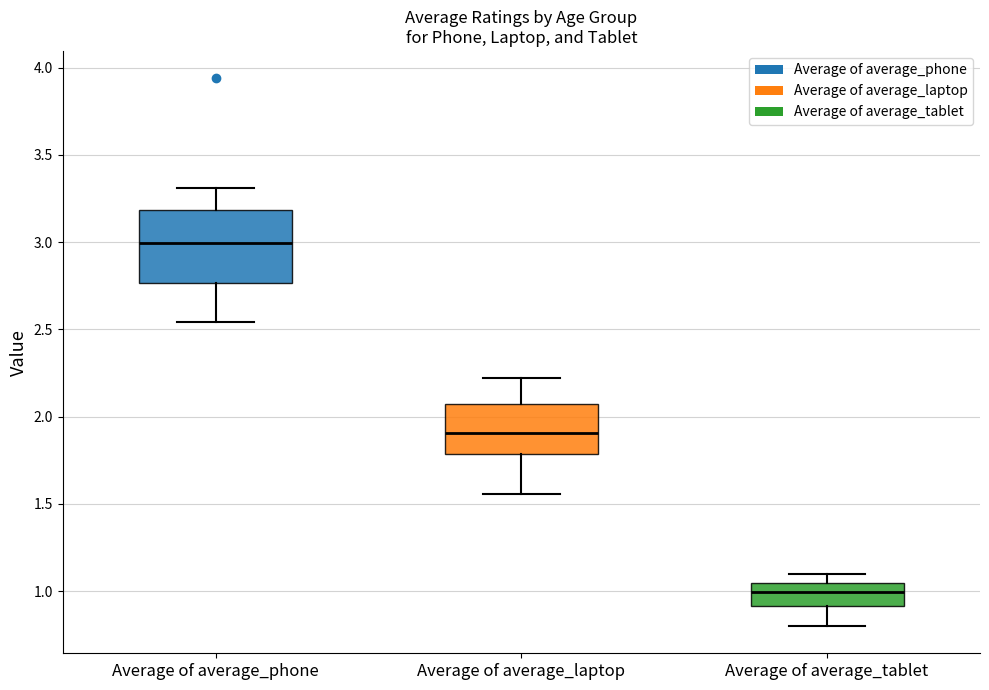

Which box's median line is the highest?

Average of average_phone